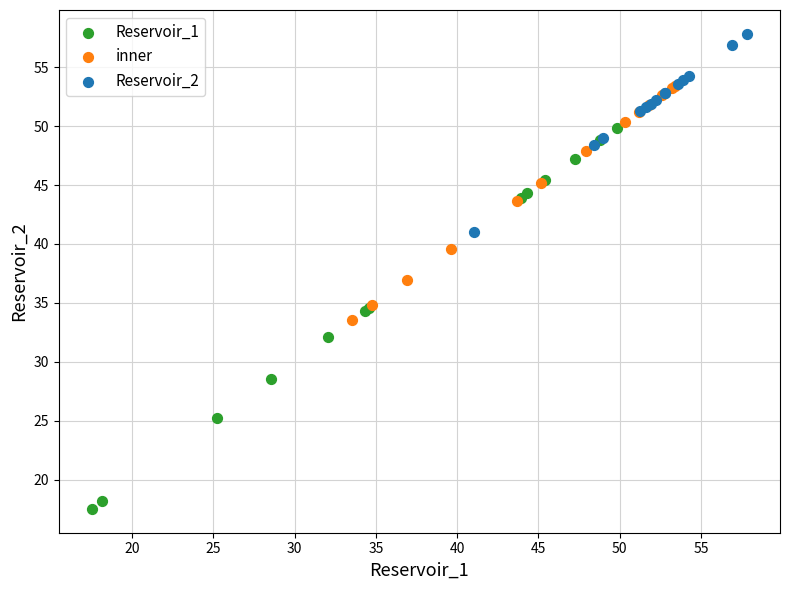

Which series contains the highest Y value?

Reservoir_2